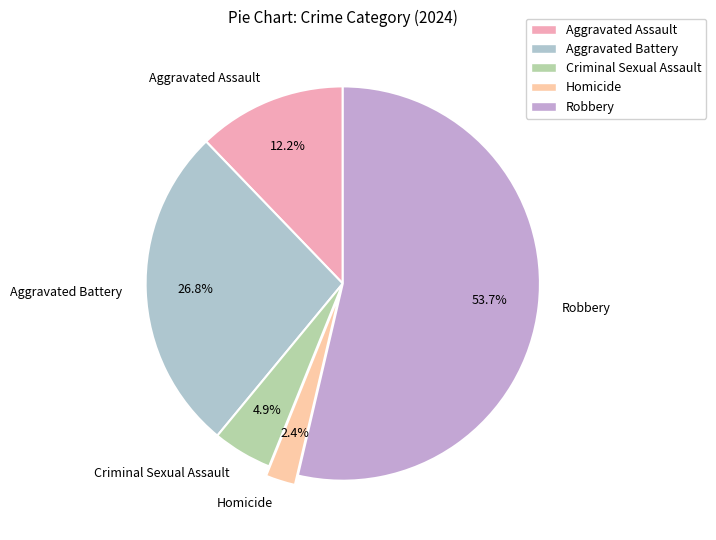

Between Aggravated Battery and Criminal Sexual Assault, which is larger?

Aggravated Battery